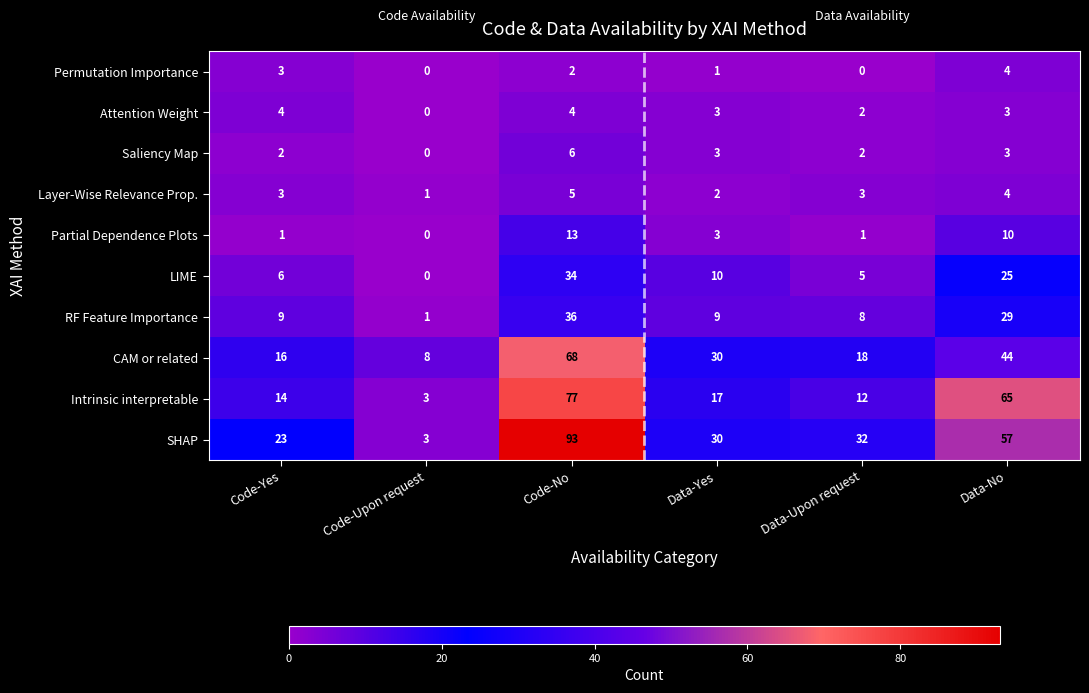

The value of Attention Weight at Code-Upon request is 3. True or false?

False